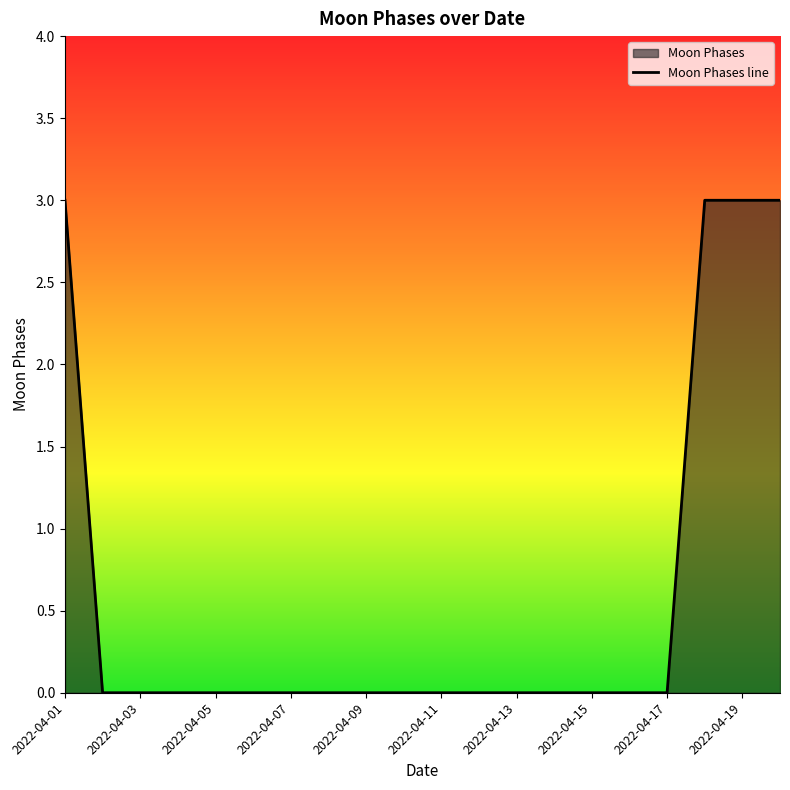

What value does the data have at 2022-04-20?

3